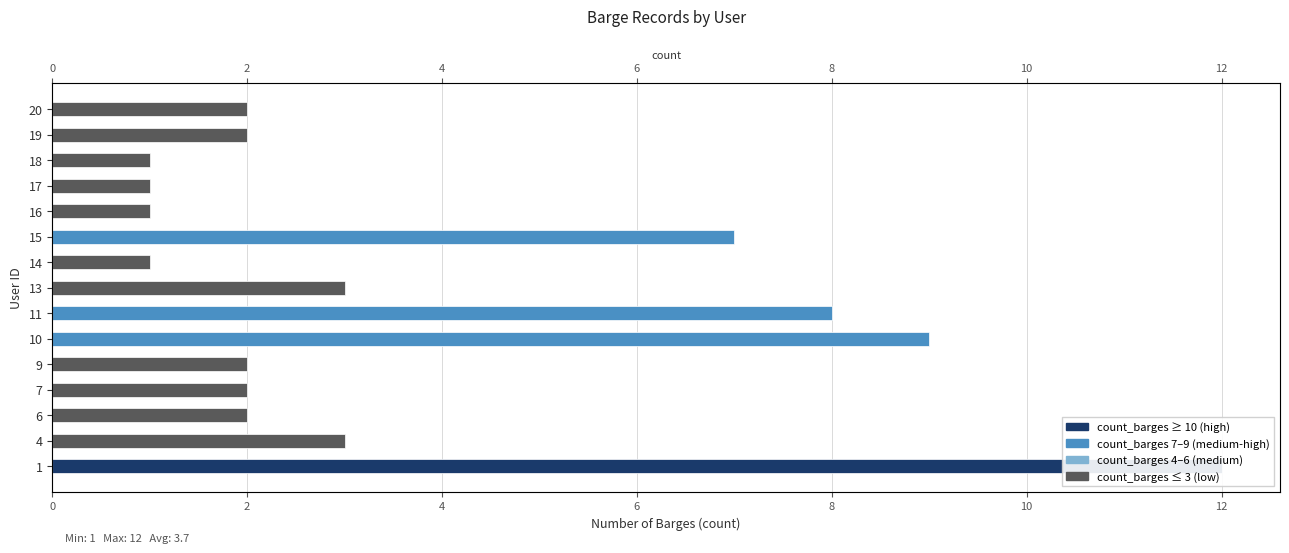

Count the number of values greater than 2.

6